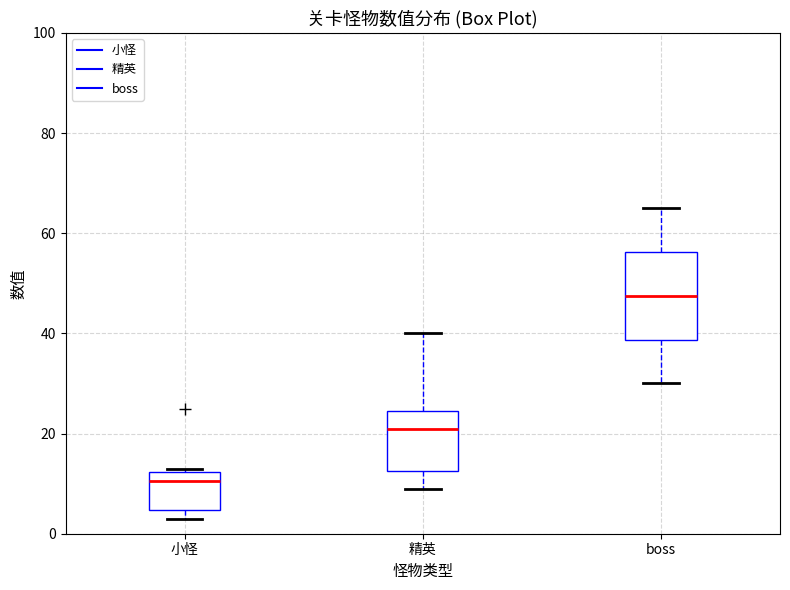

Reading left to right, transcribe this box plot: for each box, give where its median line is, the range the box spans, and where its two whiskers end, as read against the y-axis. The values are not printed on the chart, so give them approximately, as read against the axis.

小怪: median 10, box 4 to 12, whiskers 4 (just below the box's lower edge) to 14
精英: median 22, box 12 to 24, whiskers 10 to 40
boss: median 48, box 38 to 56, whiskers 30 to 66